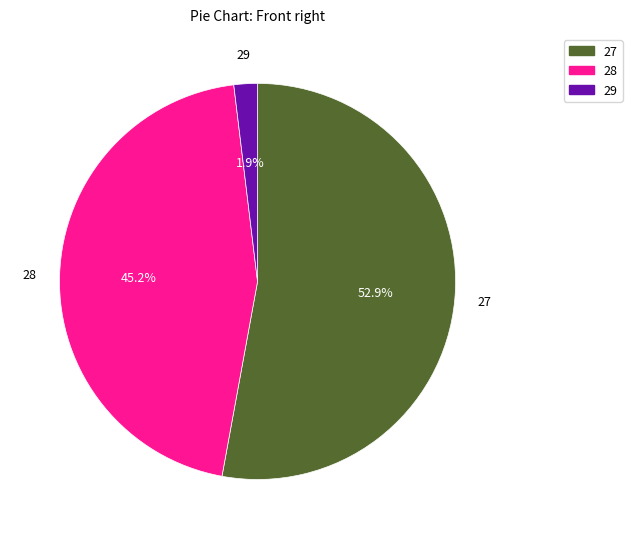

To the nearest percent, what portion does 29 represent?

2%